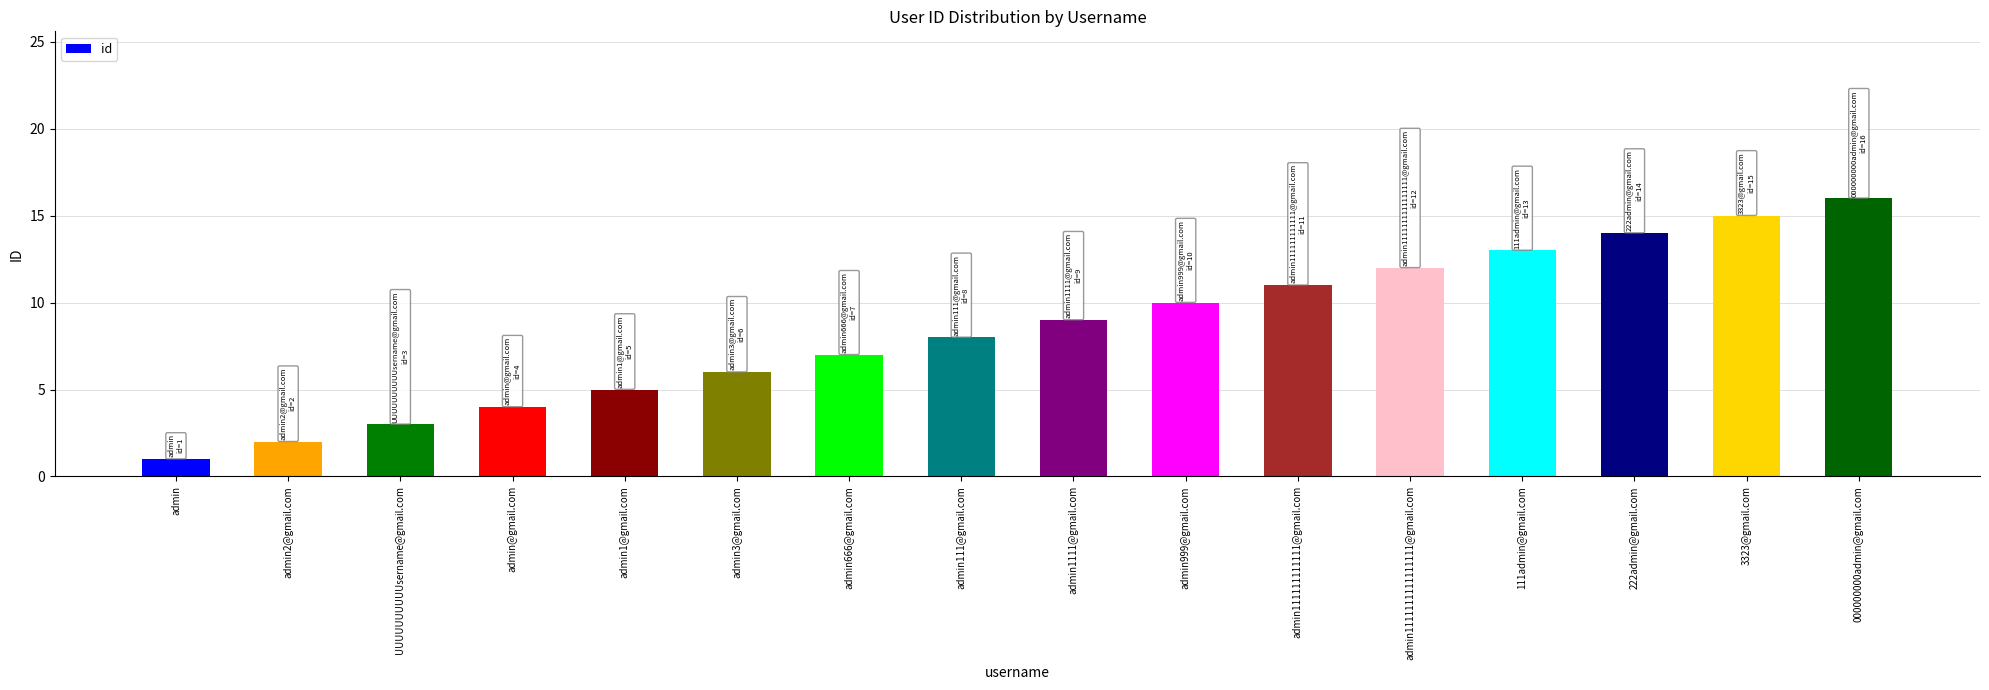

True or false: the data shows 5 at admin1@gmail.com.

True